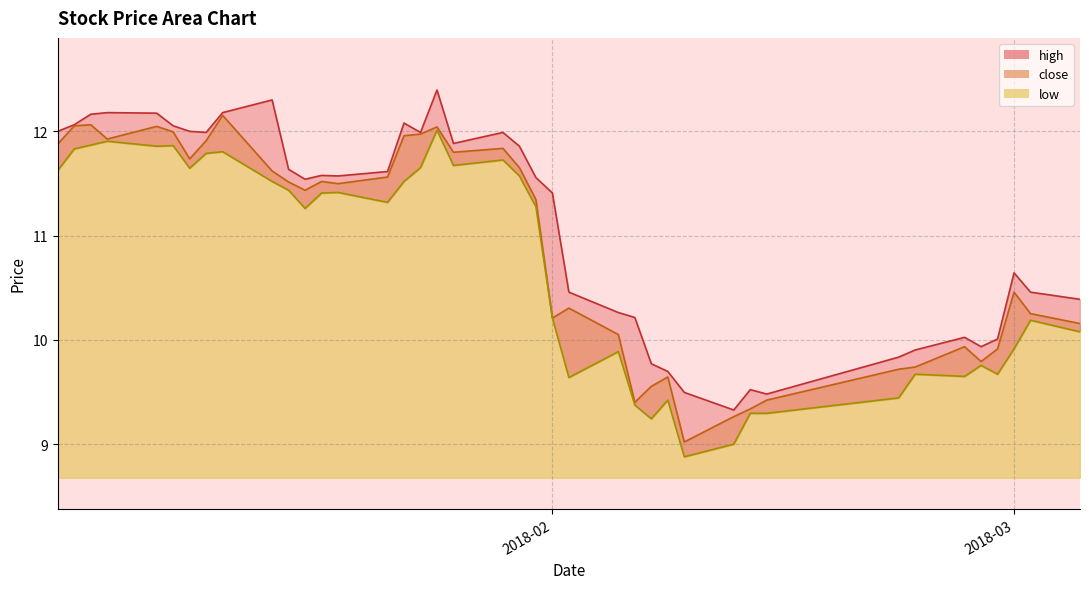

At which label does high first exceed 11?

2018-02